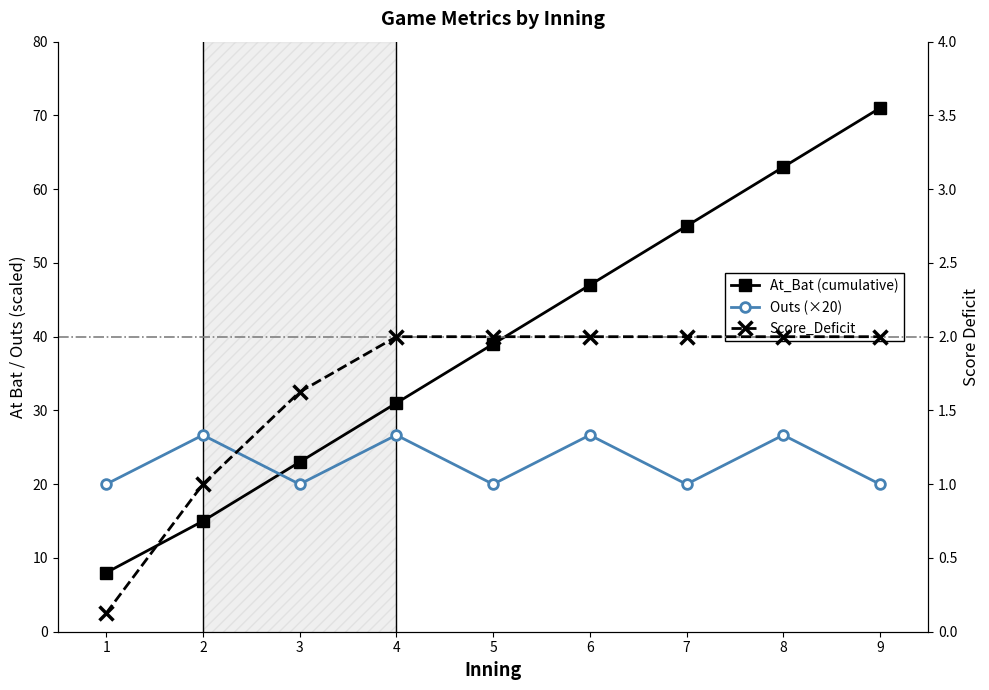

What is the lowest value of the Score_Deficit series?

0.1